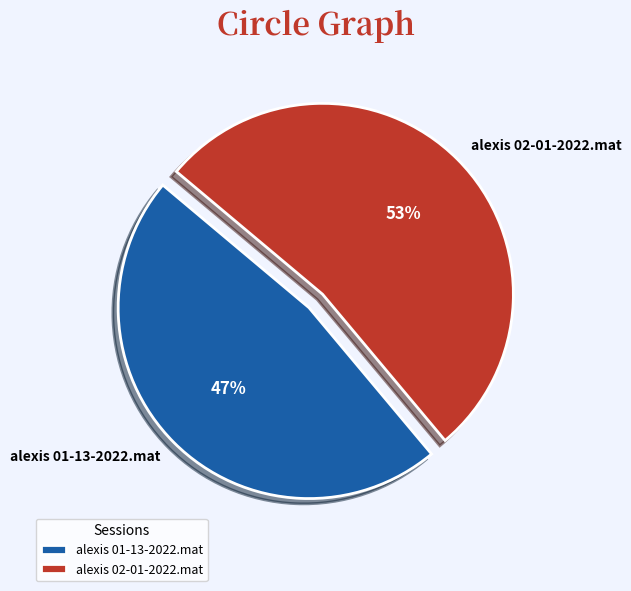

What is the ratio of the value at alexis 01-13-2022.mat to the value at alexis 02-01-2022.mat?

0.9